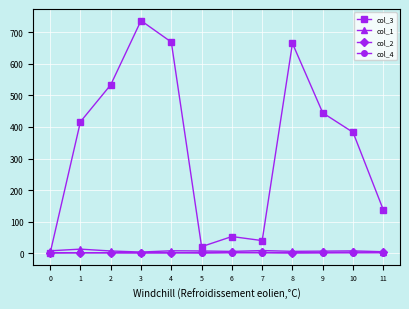

Is the value of col_3 at 8 greater than the value of col_2 at 6?

Yes